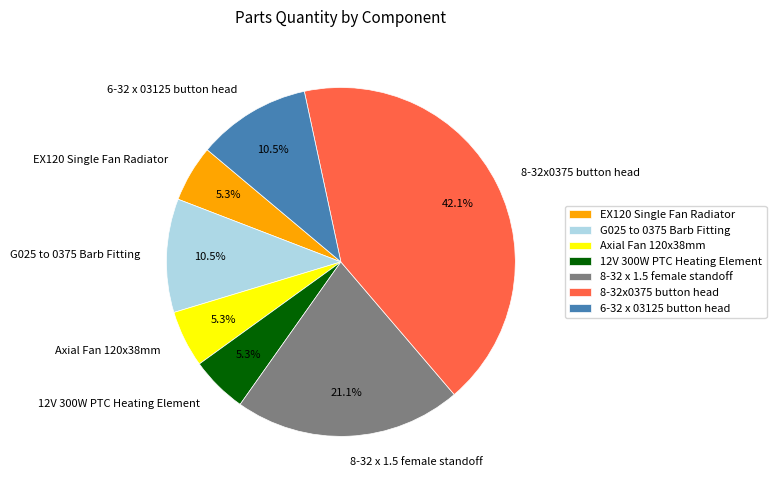

Count the number of slices in the pie.

7